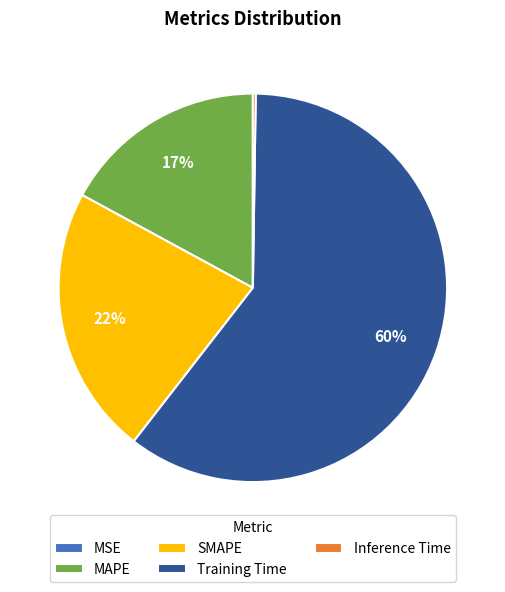

To the nearest percent, what portion does MAPE represent?

17%